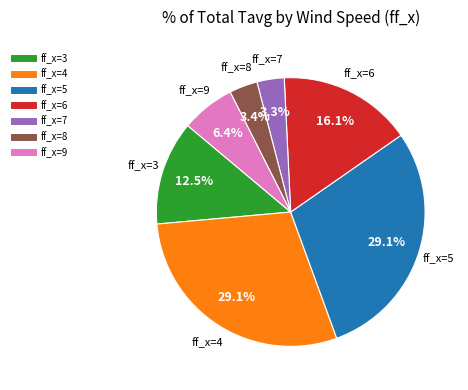

Is there any slice that represents more than half of the pie?

No